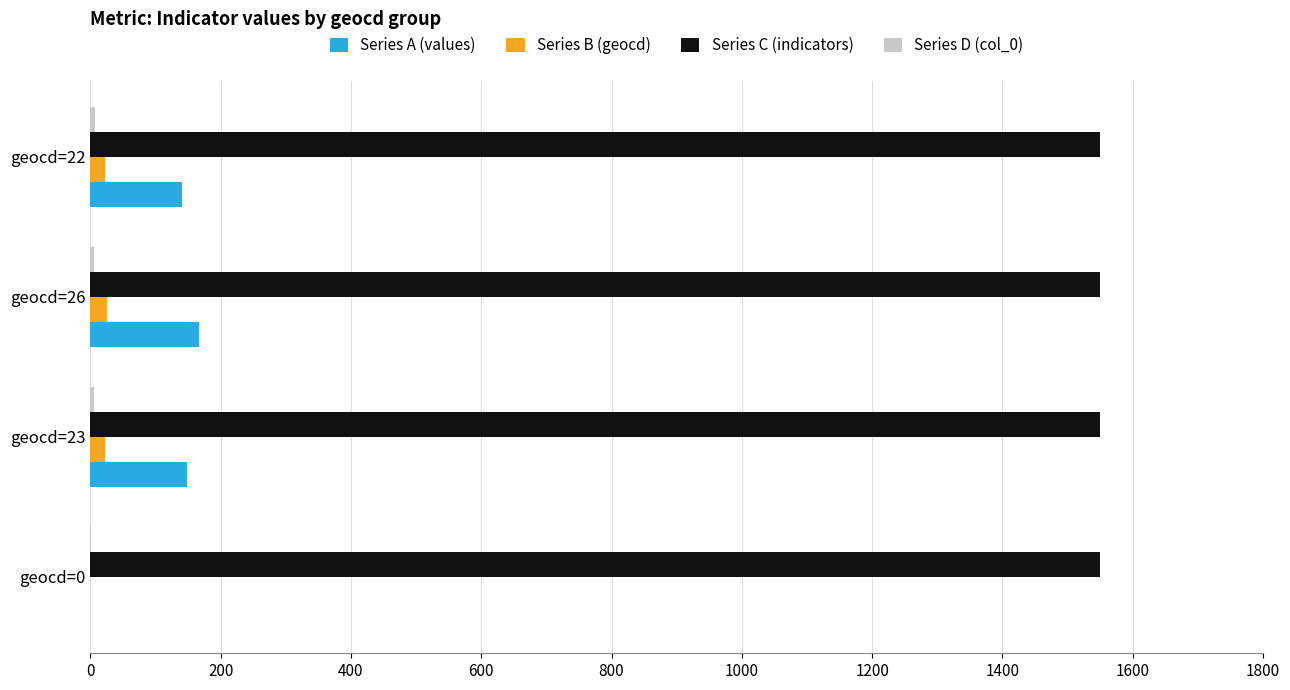

What is the sum of all Series B (geocd) values?

71